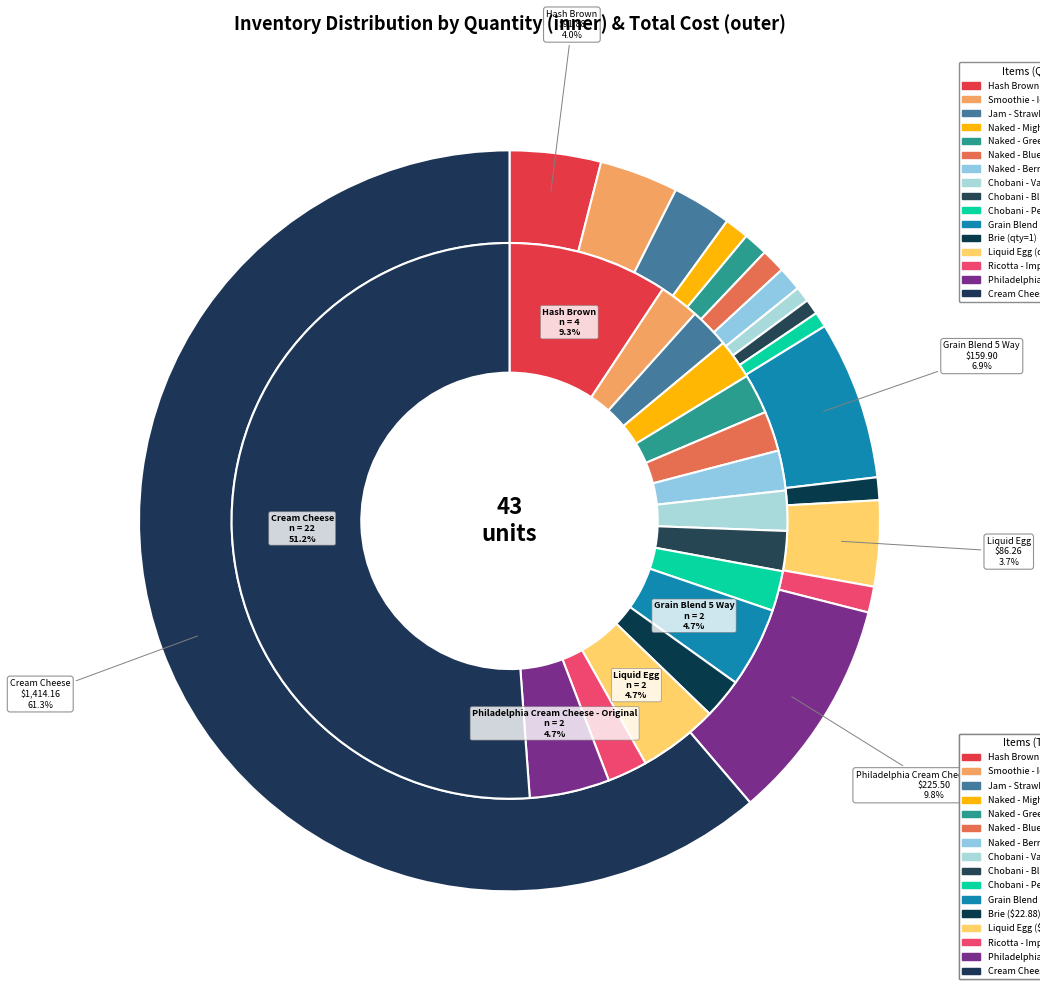

To the nearest percent, what is the difference between the largest and smallest slice percentages?

49%